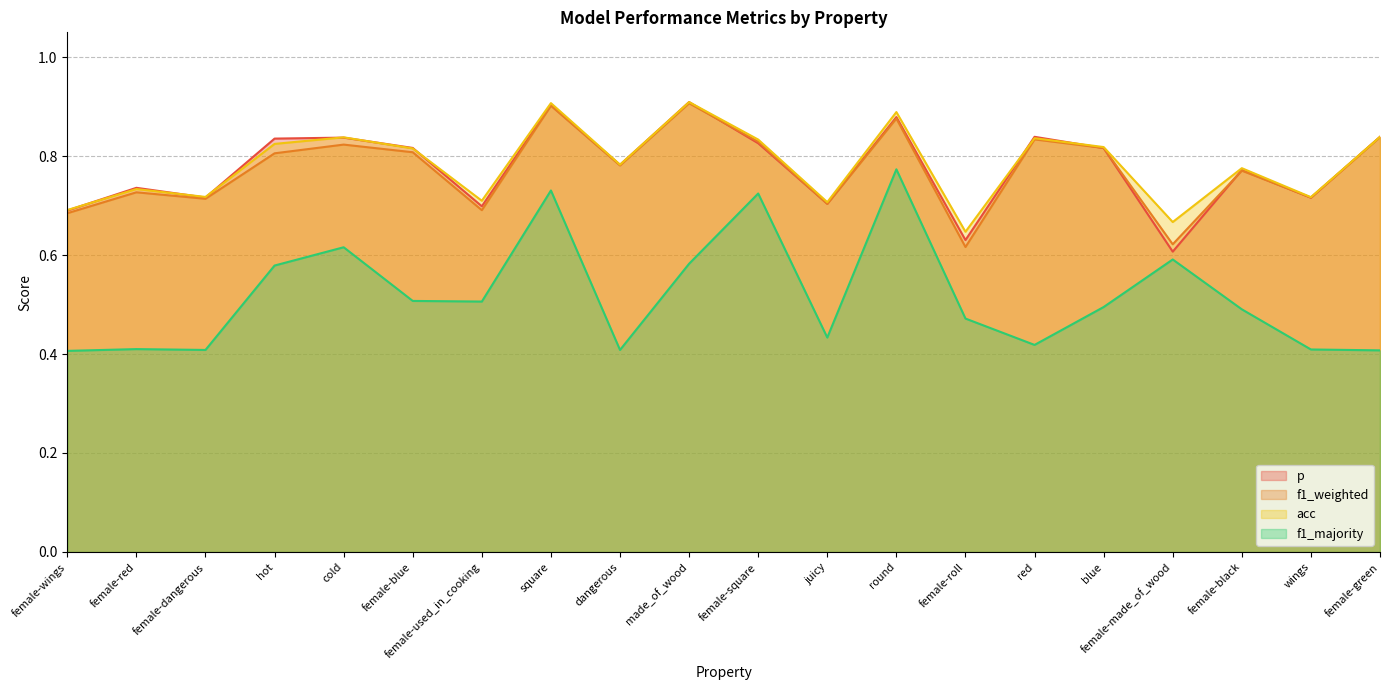

How many intersections are there between p and acc?

8